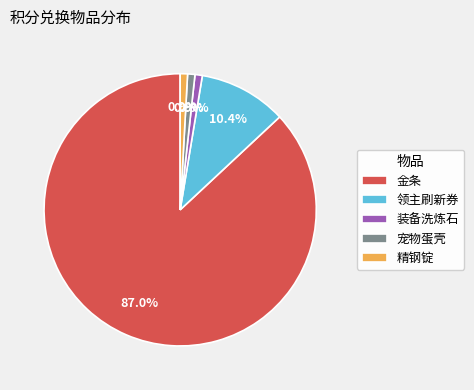

Which slice is the largest?

金条